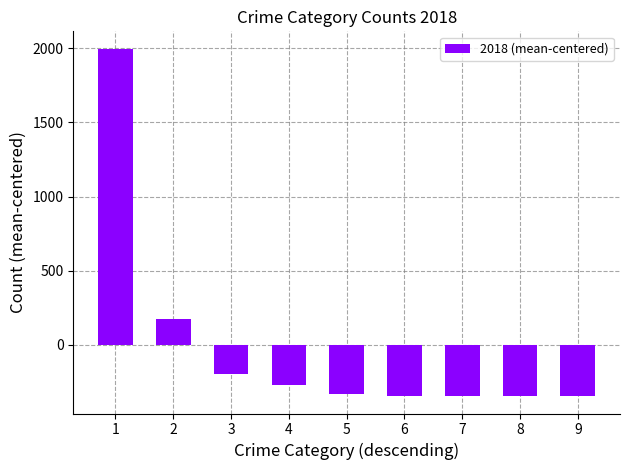

What is the change in value from 2 to 5?

-508.0